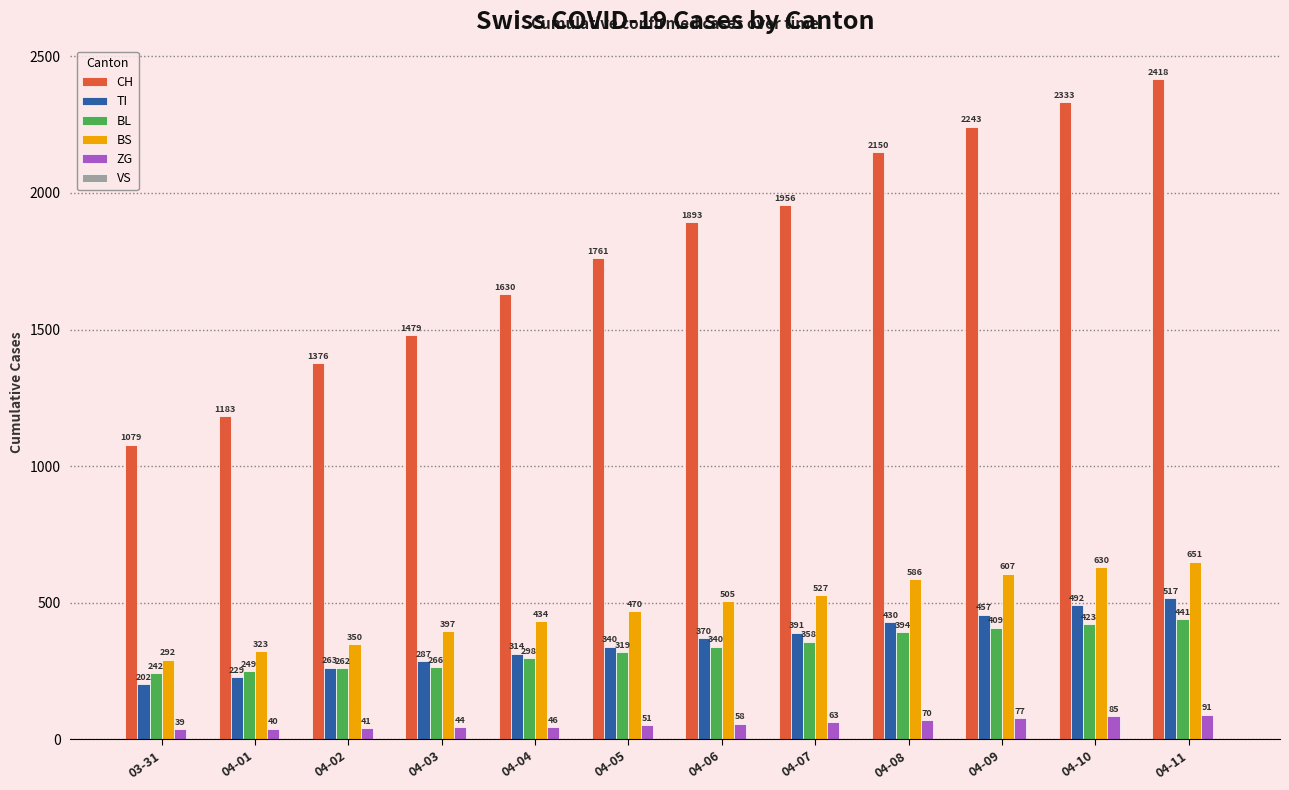

What is the lowest value of the BS series?

292